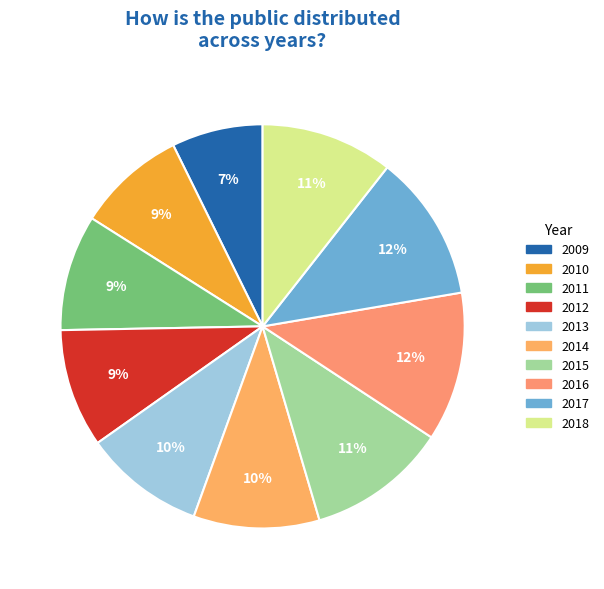

What is the ratio of the value at 2010 to the value at 2014?

0.9